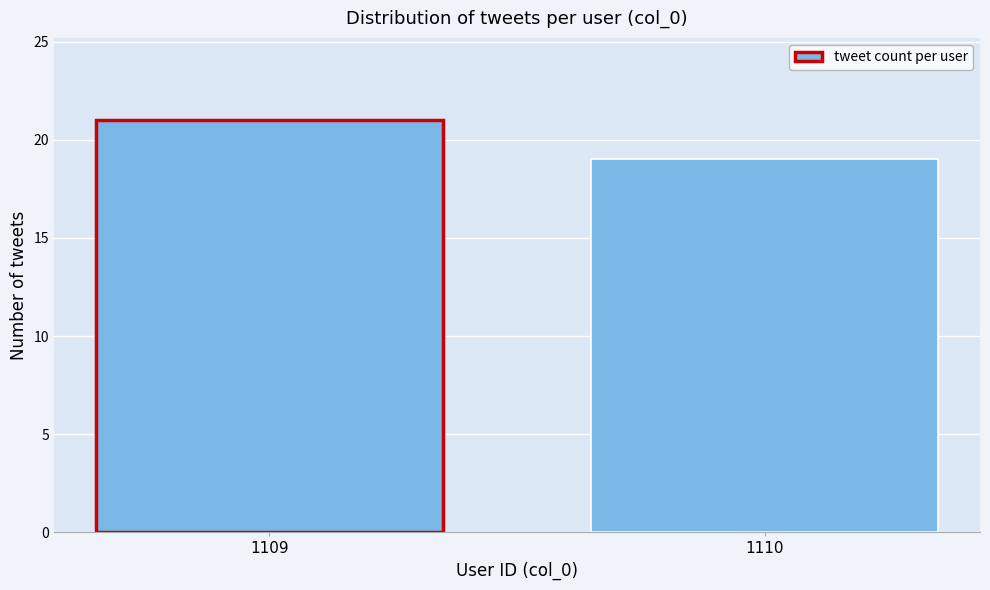

Reading left to right, transcribe all the data shown in this chart.

21	19